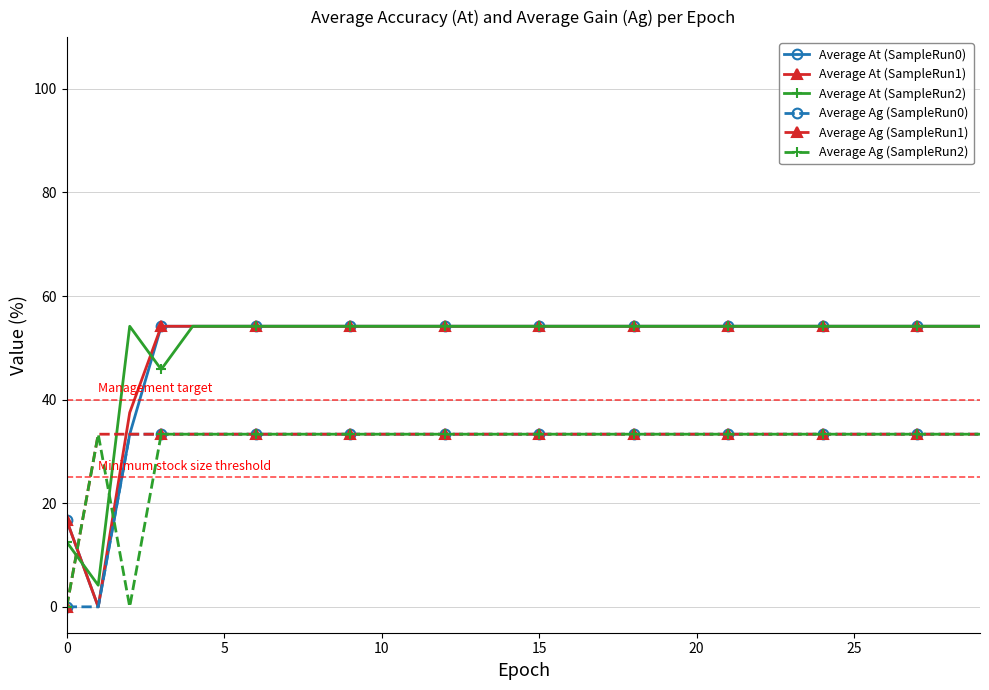

What is the difference between the second highest and second lowest values in the Average At (SampleRun0) series?

37.5